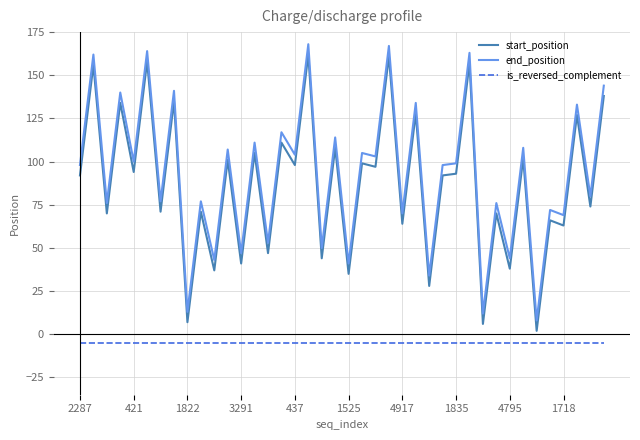

True or false: is_reversed_complement and end_position intersect in this chart.

False